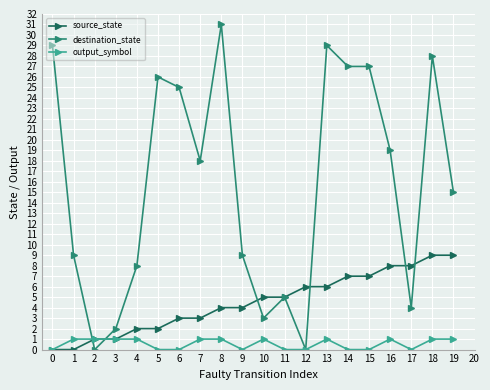

Reading left to right, transcribe all the data shown in this chart.

source_state: 0	0	1	1	2	2	3	3	4	4	5	5	6	6	7	7	8	8	9	9
destination_state: 29	9	0	2	8	26	25	18	31	9	3	5	0	29	27	27	19	4	28	15
output_symbol: 0	1	1	1	1	0	0	1	1	0	1	0	0	1	0	0	1	0	1	1